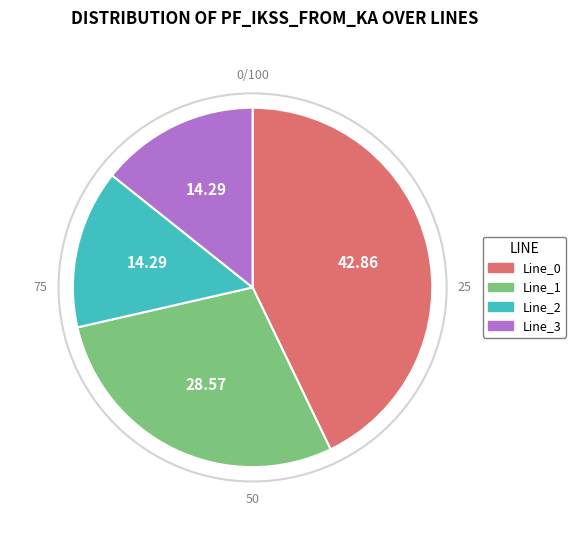

Is Line_0 the majority of the pie?

No